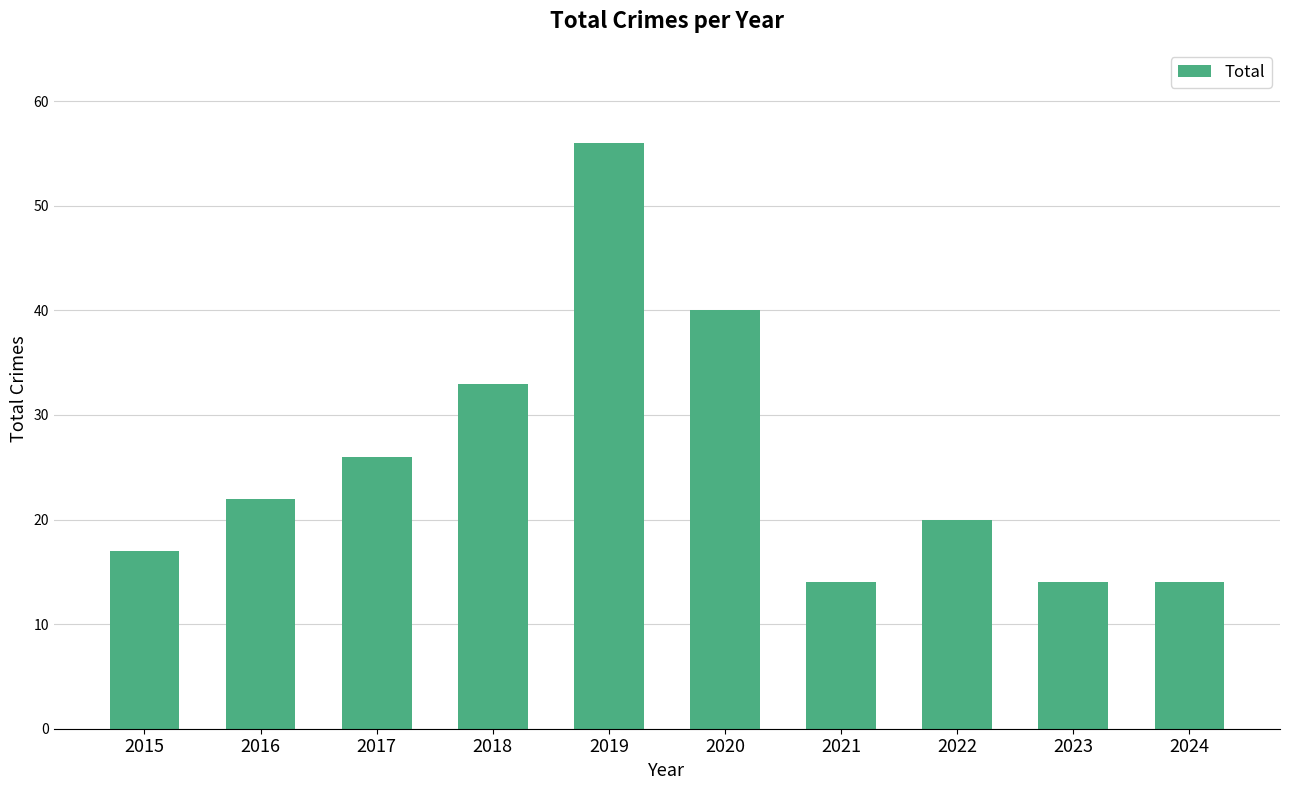

Which label corresponds to the largest value in the chart?

2019